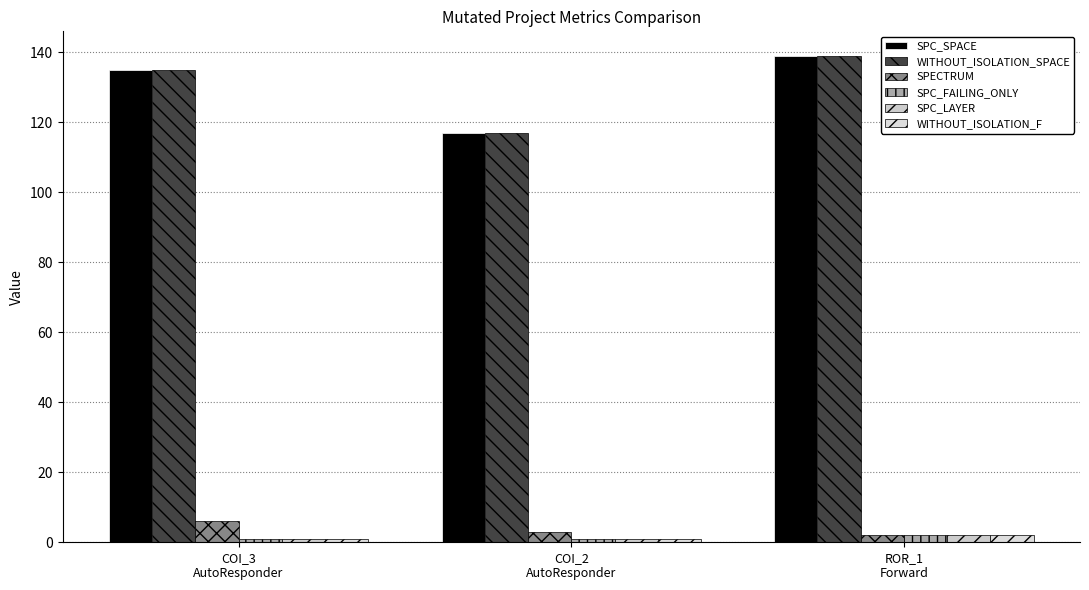

How many data points in WITHOUT_ISOLATION_SPACE are less than 135?

1